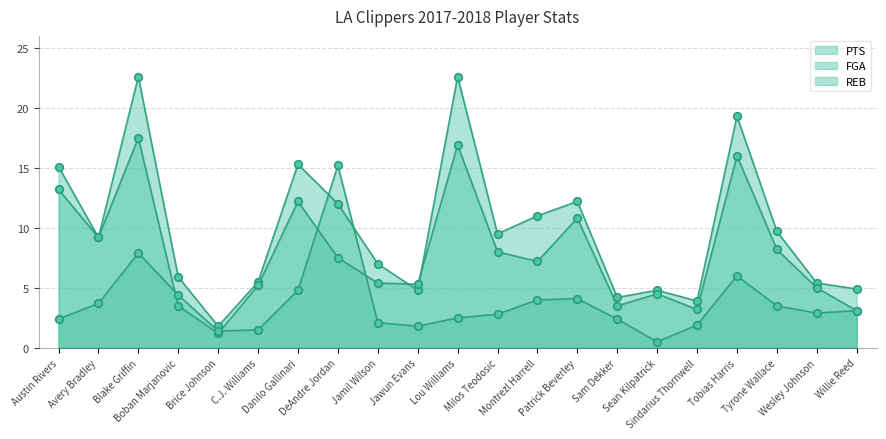

What is the total value across all series at Jawun Evans?

11.9